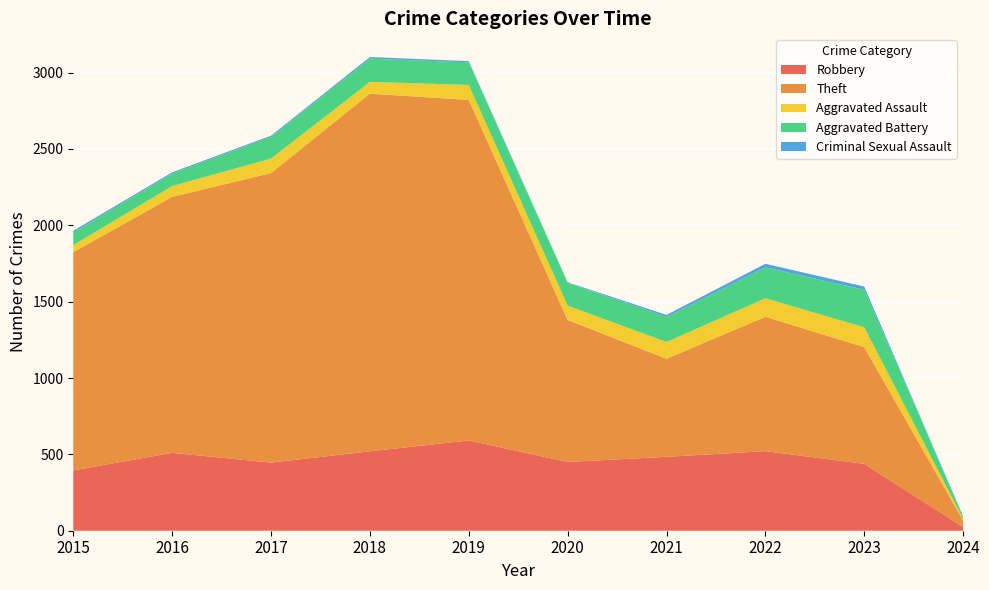

Reading left to right, transcribe all the data shown in this chart.

Robbery: 395	510	446	520	591	450	484	521	438	24
Theft: 1429	1676	1896	2342	2230	930	642	880	764	43
Aggravated Assault: 46	71	95	77	98	94	110	121	130	10
Aggravated Battery: 82	82	142	152	148	150	163	202	246	17
Criminal Sexual Assault: 12	8	8	11	8	3	14	24	21	0